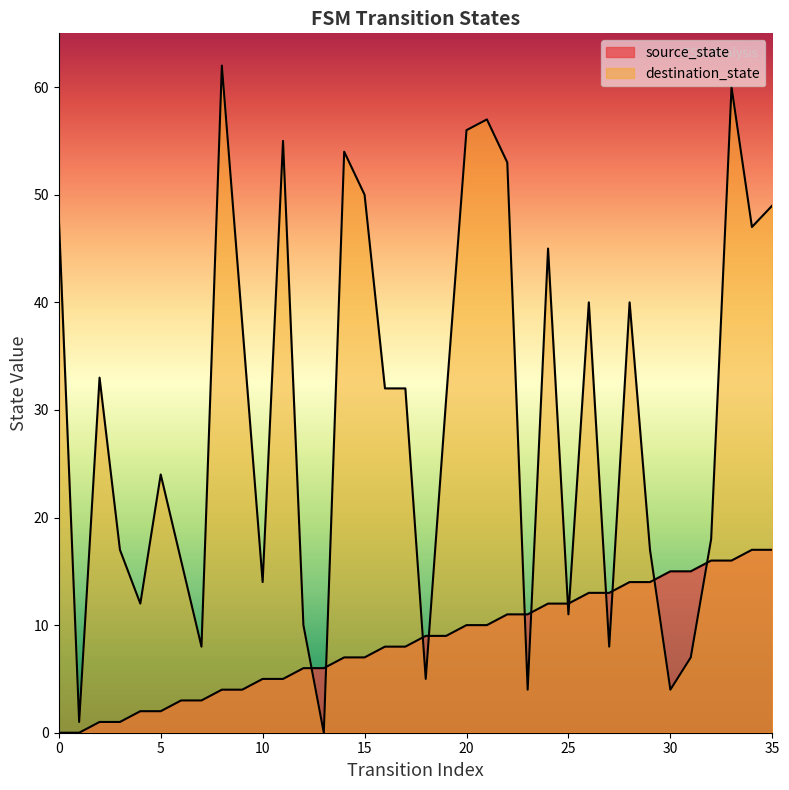

How many categories are shown in the chart?

36